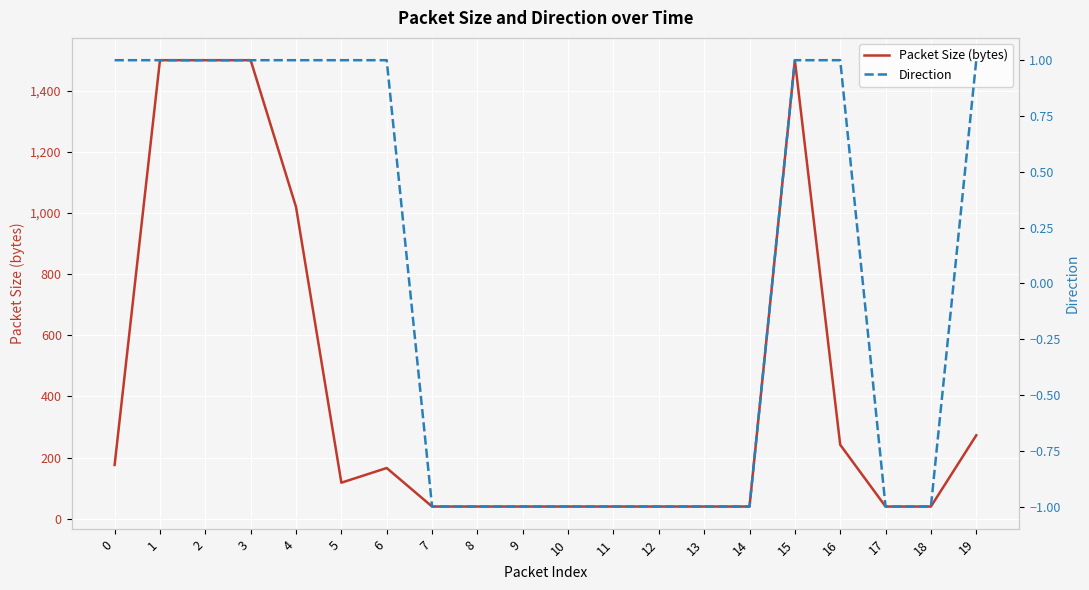

List the series in order of their overall mean, highest first.

Packet Size (bytes), Direction